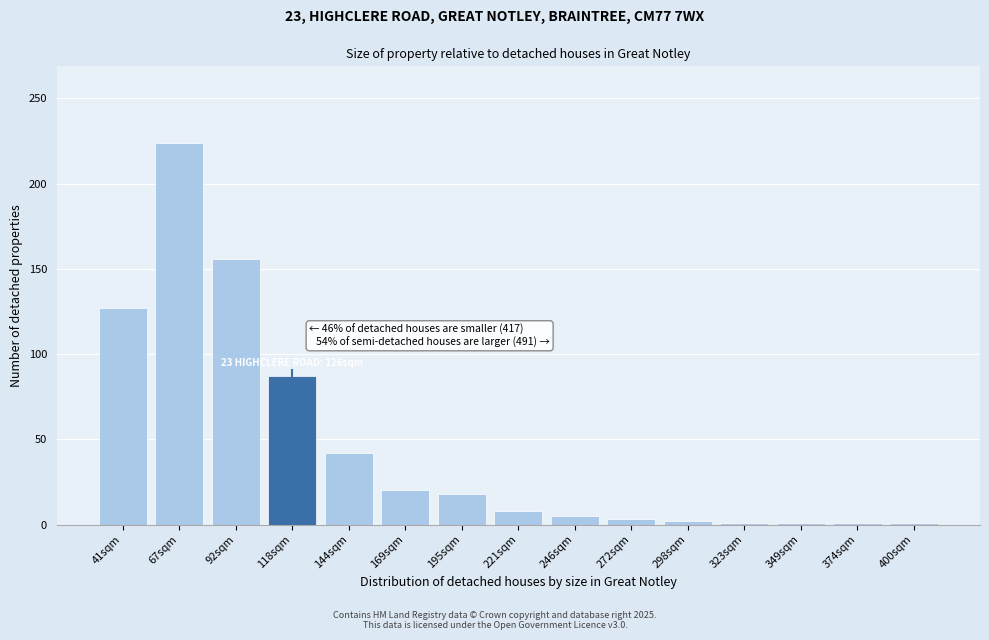

What is the label of the 9th bar from the right?

195sqm